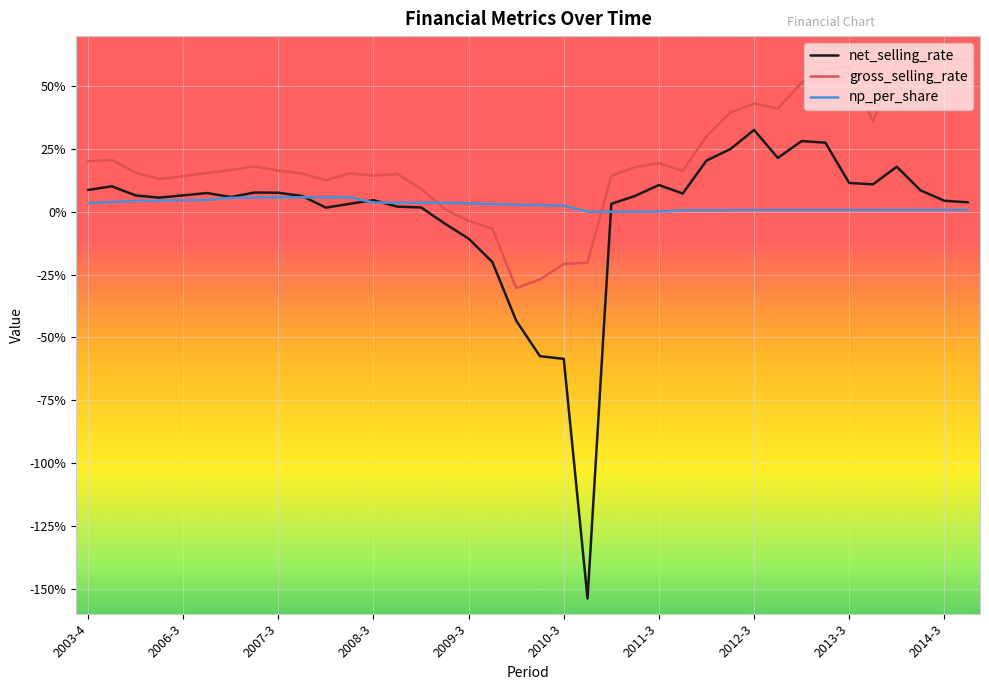

List the series in order of their peak value, lowest first.

np_per_share, net_selling_rate, gross_selling_rate